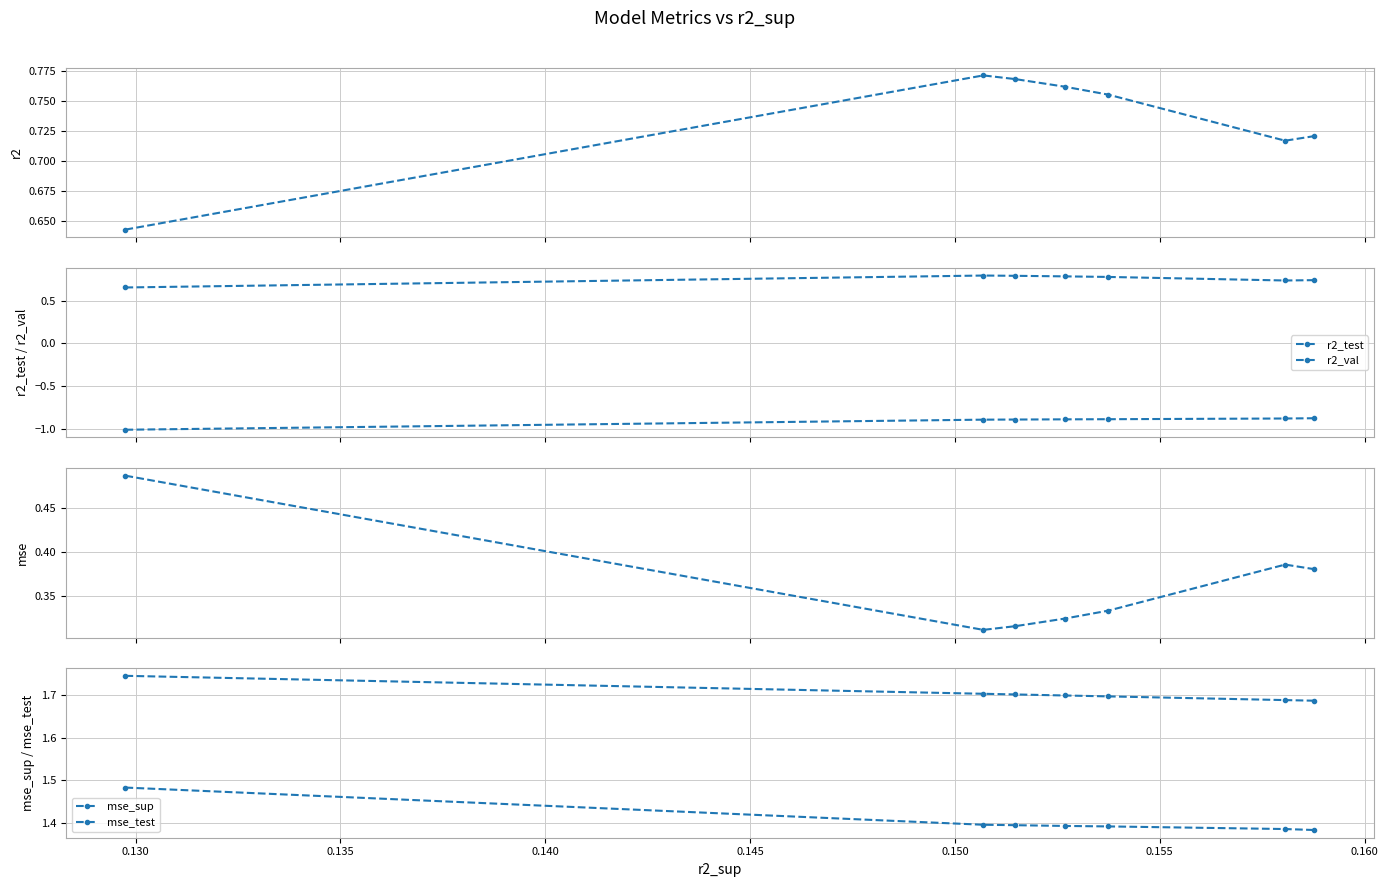

Reading left to right, list all the values displayed in this chart.

r2: 0.6	0.8	0.8	0.8	0.8	0.7	0.7
r2_test: -1.0	-0.9	-0.9	-0.9	-0.9	-0.9	-0.9
r2_val: 0.7	0.8	0.8	0.8	0.8	0.7	0.7
mse: 0.5	0.3	0.3	0.3	0.3	0.4	0.4
mse_sup: 1.7	1.7	1.7	1.7	1.7	1.7	1.7
mse_test: 1.5	1.4	1.4	1.4	1.4	1.4	1.4